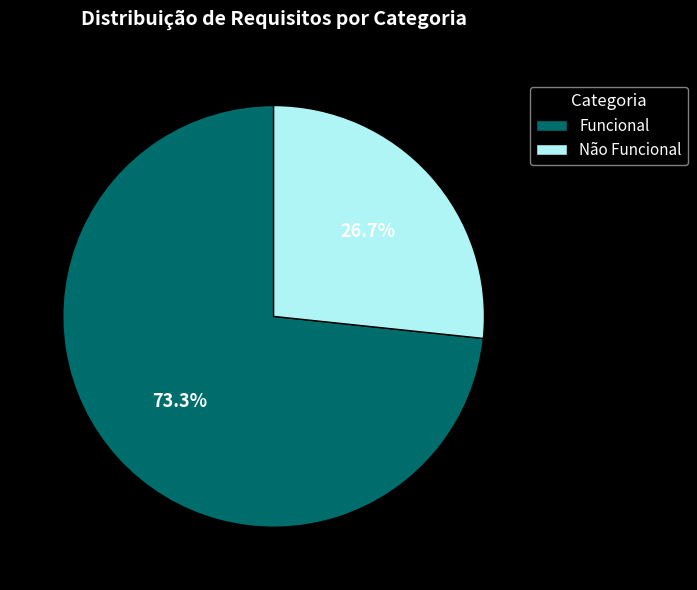

Combined, do Não Funcional and Funcional account for over 50%?

Yes